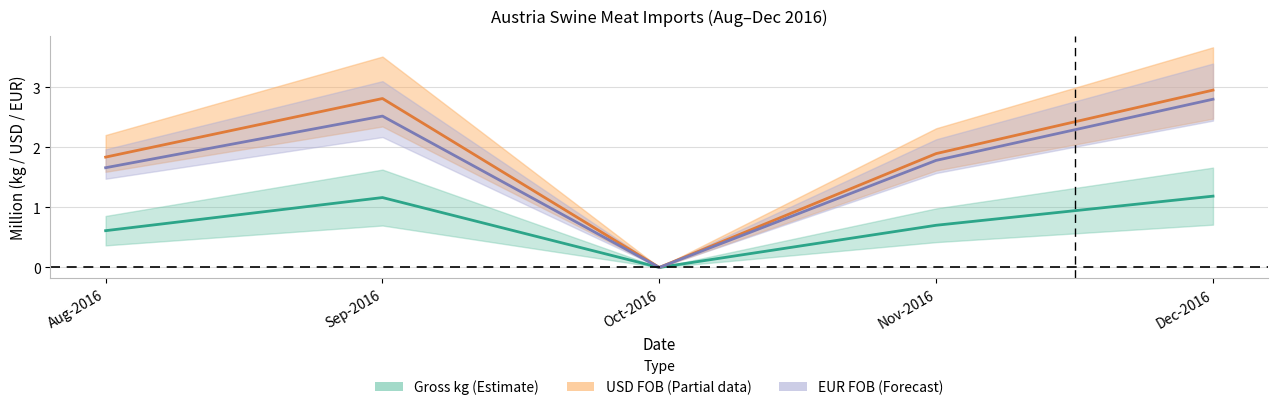

True or false: EUR FOB and Gross kg cross at least once.

False